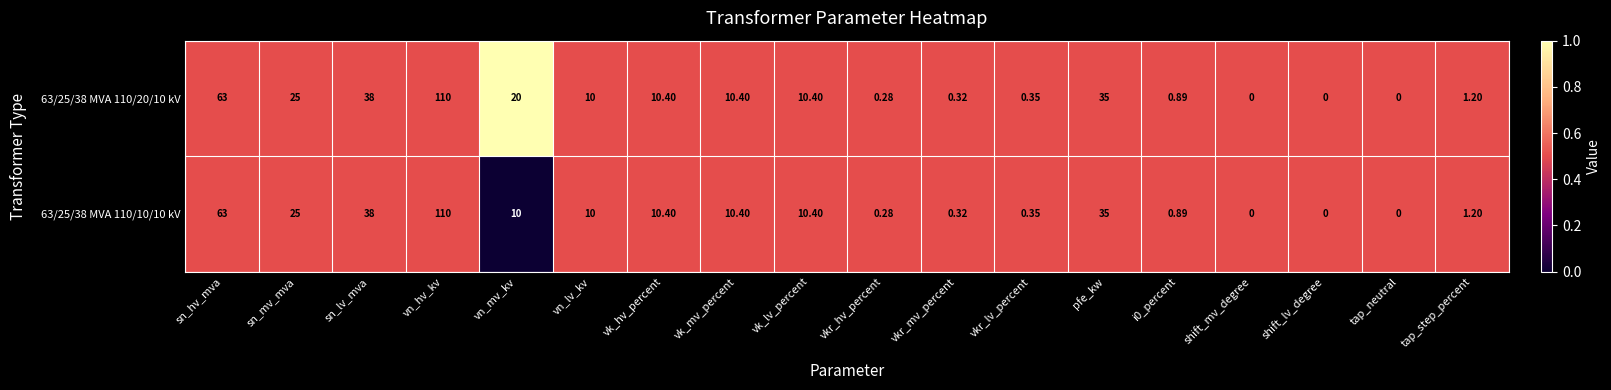

At which category is the sum across all series the highest?

vn_hv_kv